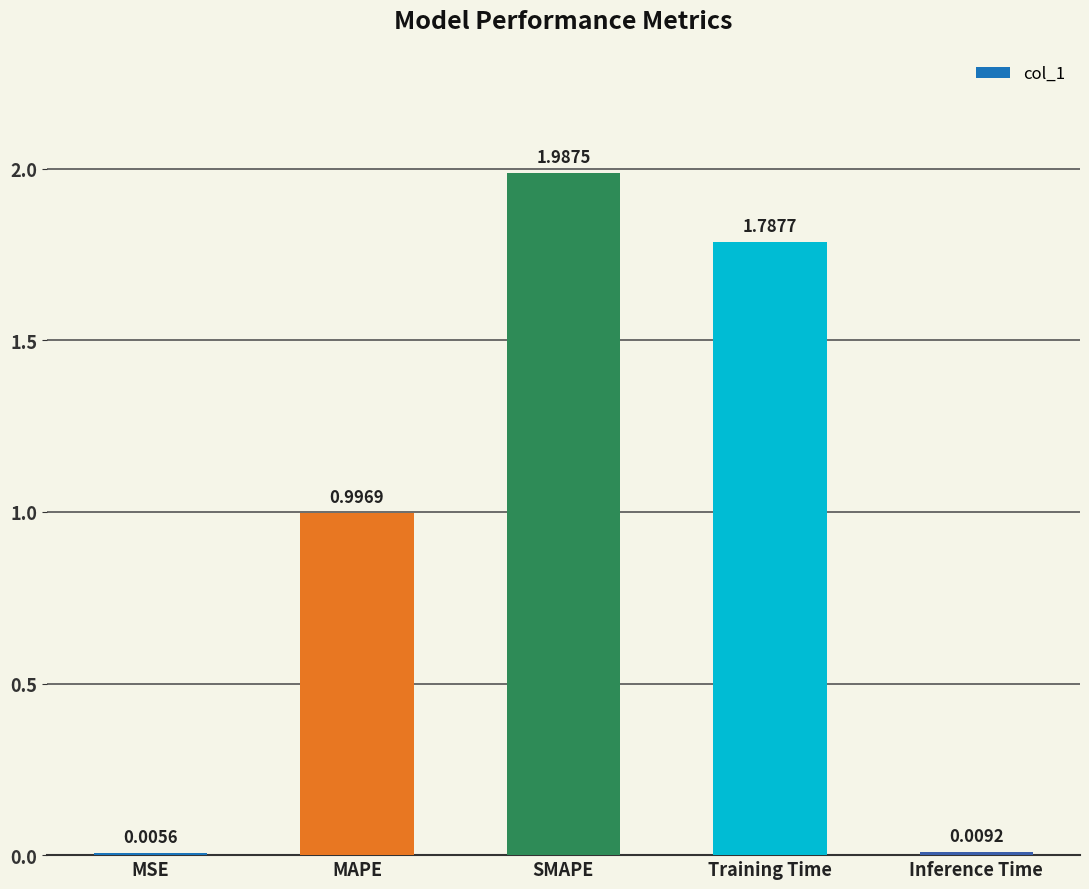

What is the change in value from Training Time to Inference Time?

-1.8